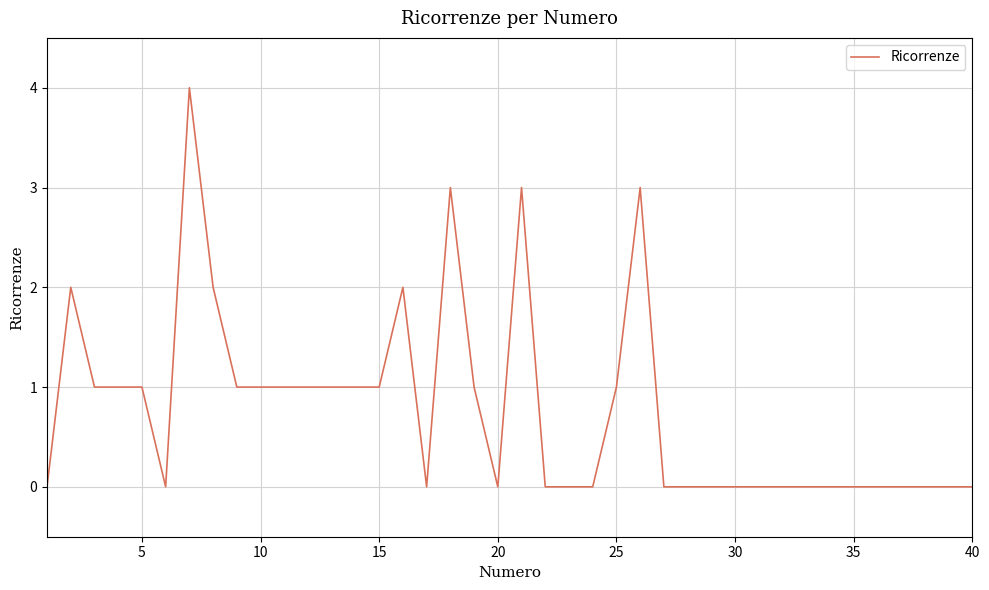

What is the maximum value shown in the chart?

4